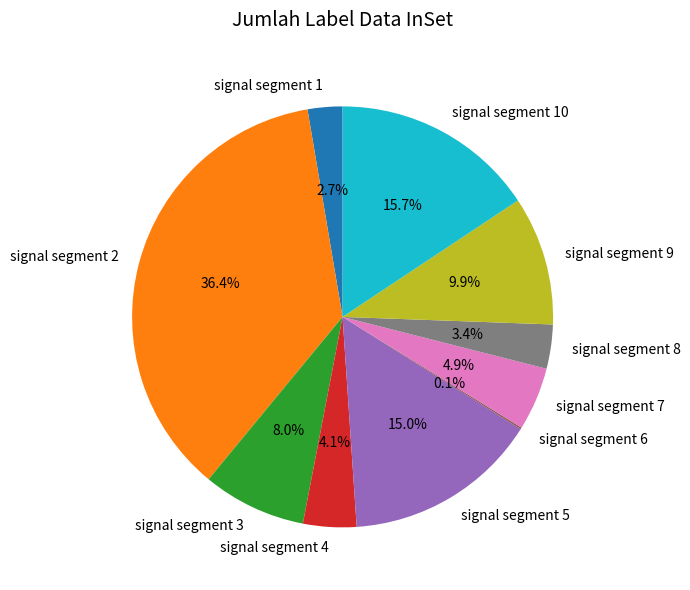

Does signal segment 10 represent more than half of the total?

No